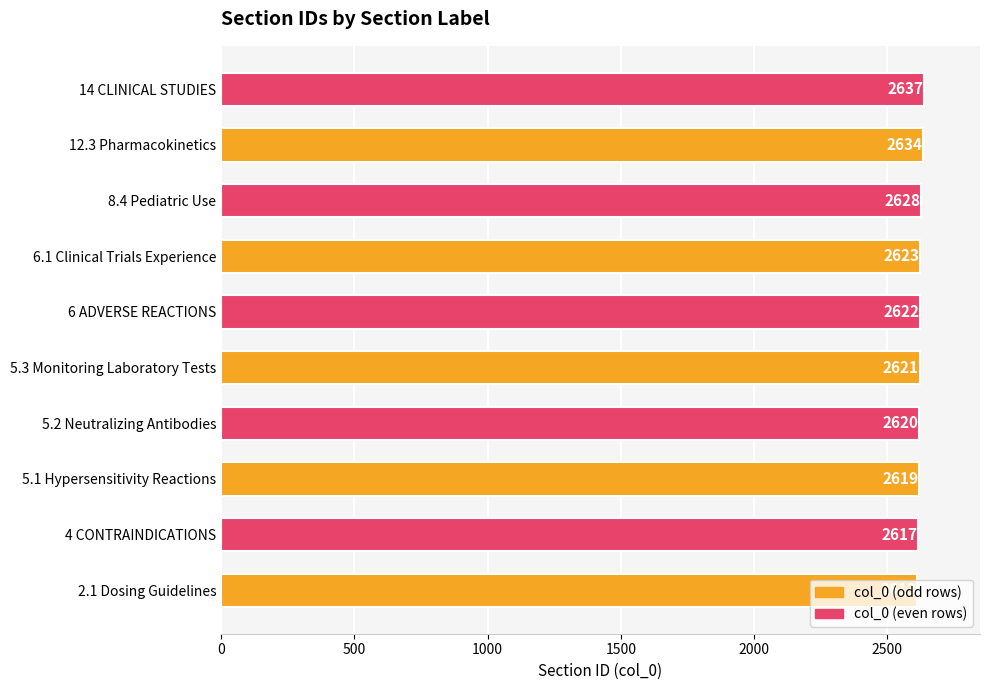

Rank the categories by value from highest to lowest.

14 CLINICAL STUDIES, 12.3 Pharmacokinetics, 8.4 Pediatric Use, 6.1 Clinical Trials Experience, 6 ADVERSE REACTIONS, 5.3 Monitoring Laboratory Tests, 5.2 Neutralizing Antibodies, 5.1 Hypersensitivity Reactions, 4 CONTRAINDICATIONS, 2.1 Dosing Guidelines